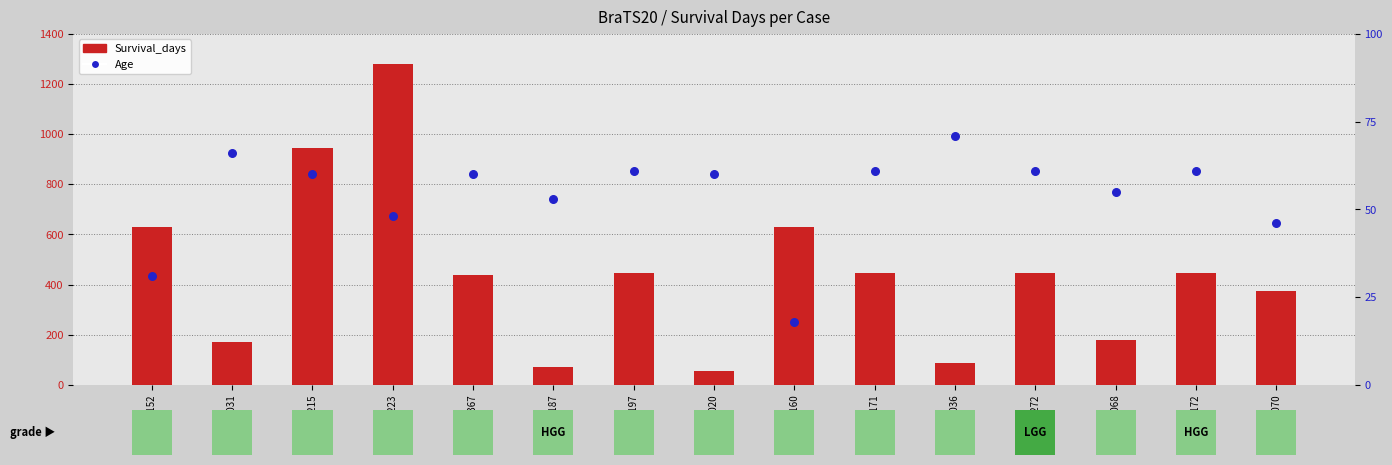

Which series has the largest total across all categories?

Survival_days